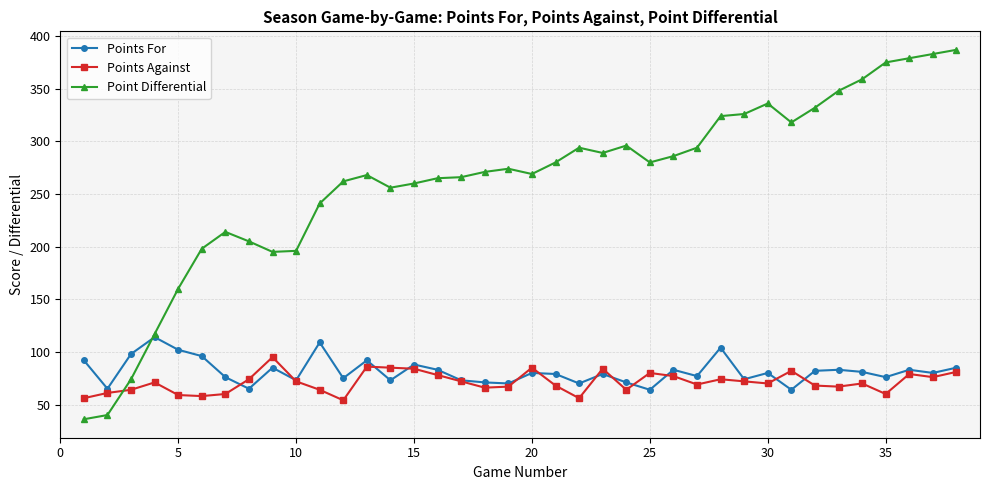

At how many categories does at least one series exceed 164?

33